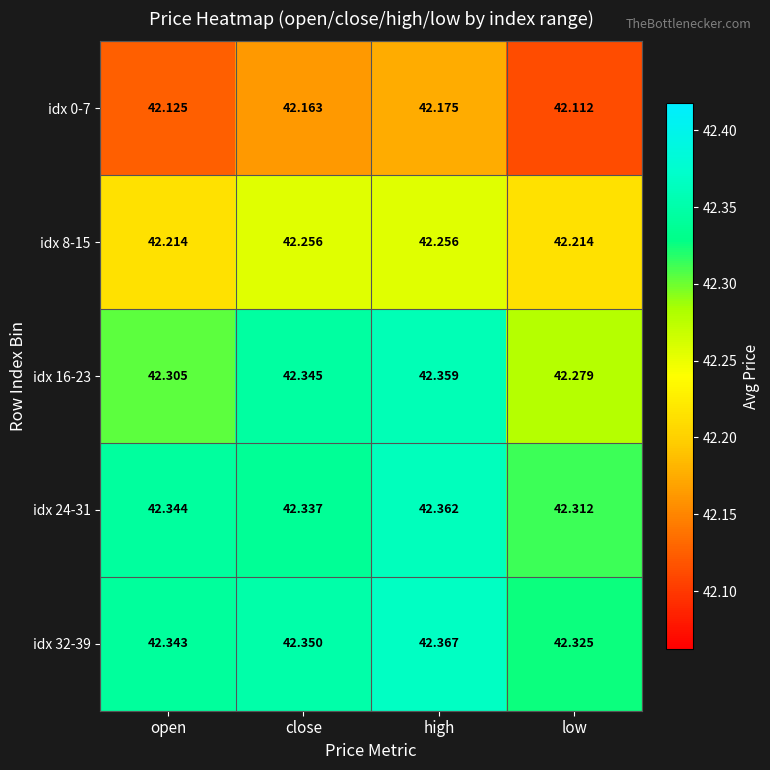

Where is idx 24-31 nearest to the value 42?

low